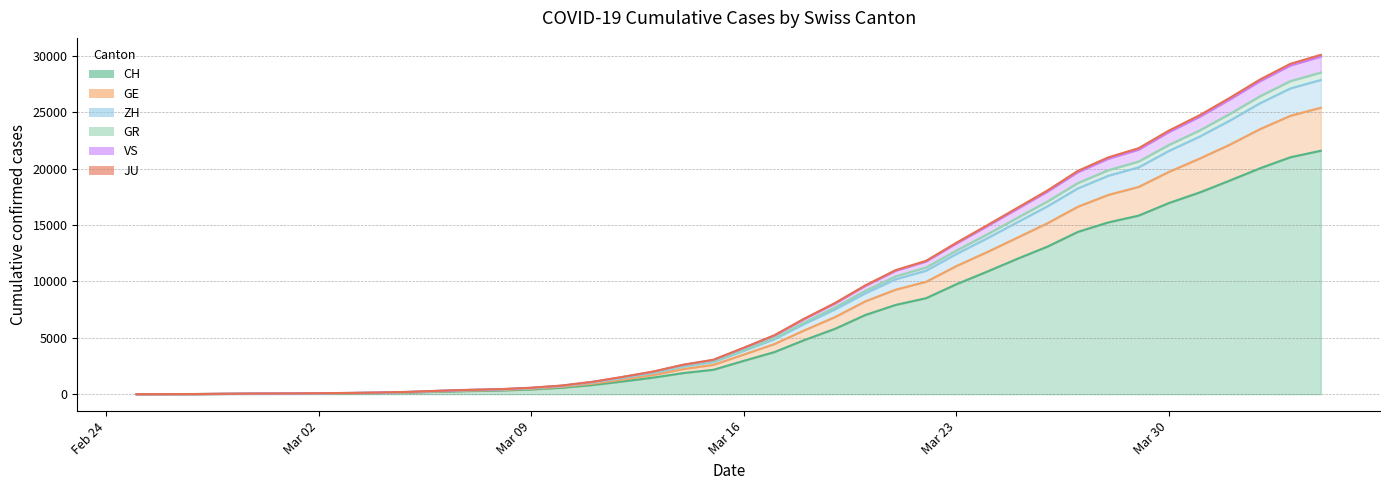

What is the label of the 23rd point from the right?

2020-03-13